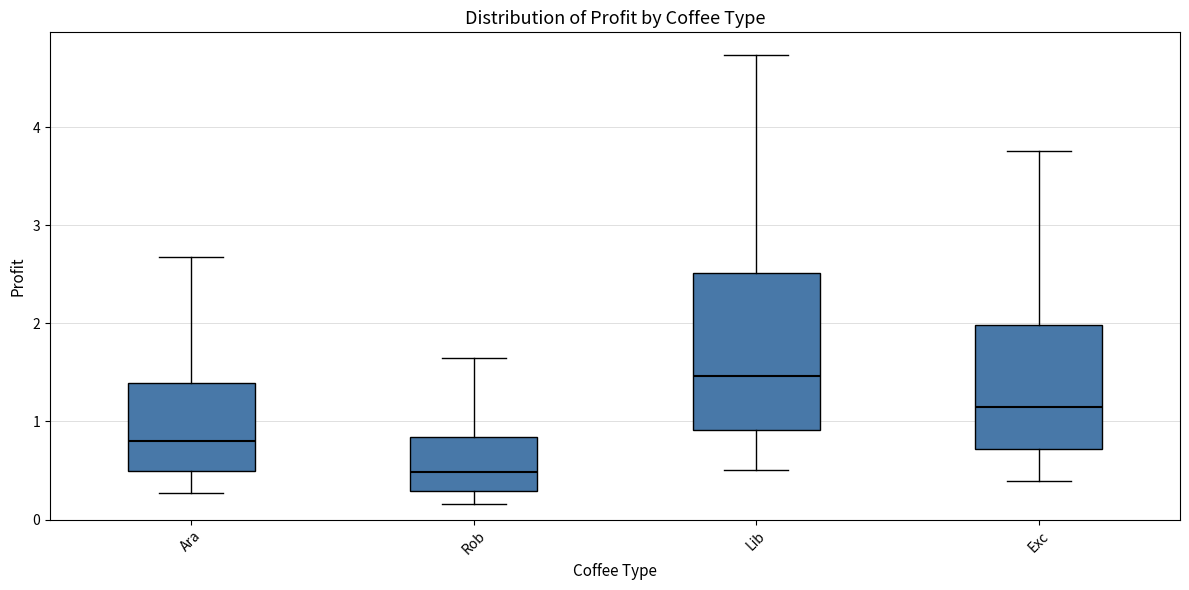

Where is the lower edge of the box for Lib on the y-axis? The values are not printed on the chart, so give them approximately, as read against the axis.

0.9